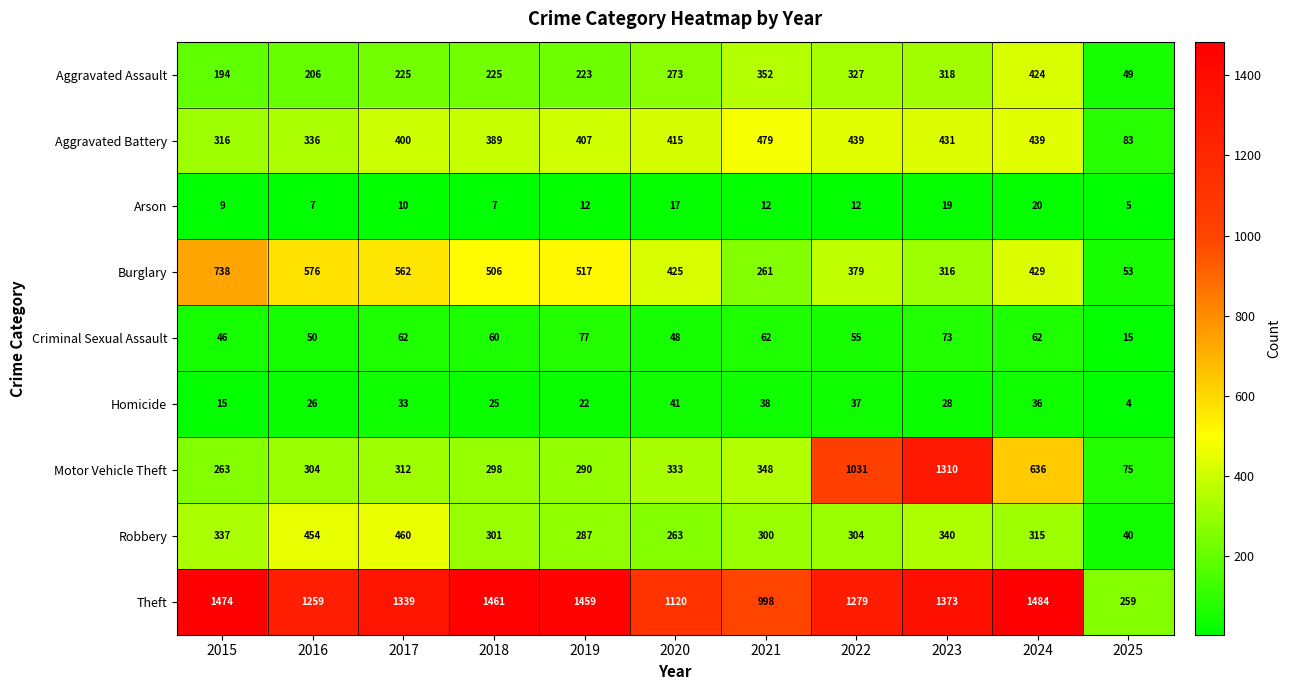

Which label corresponds to the largest value in the chart?

2024